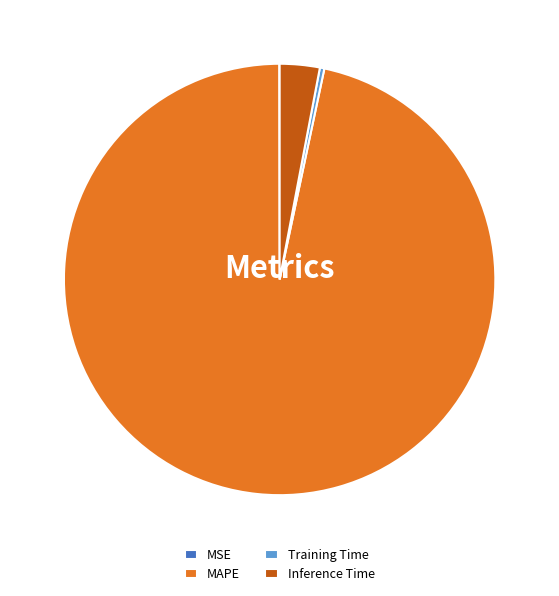

Is the sum of Training Time and MAPE greater than half?

Yes